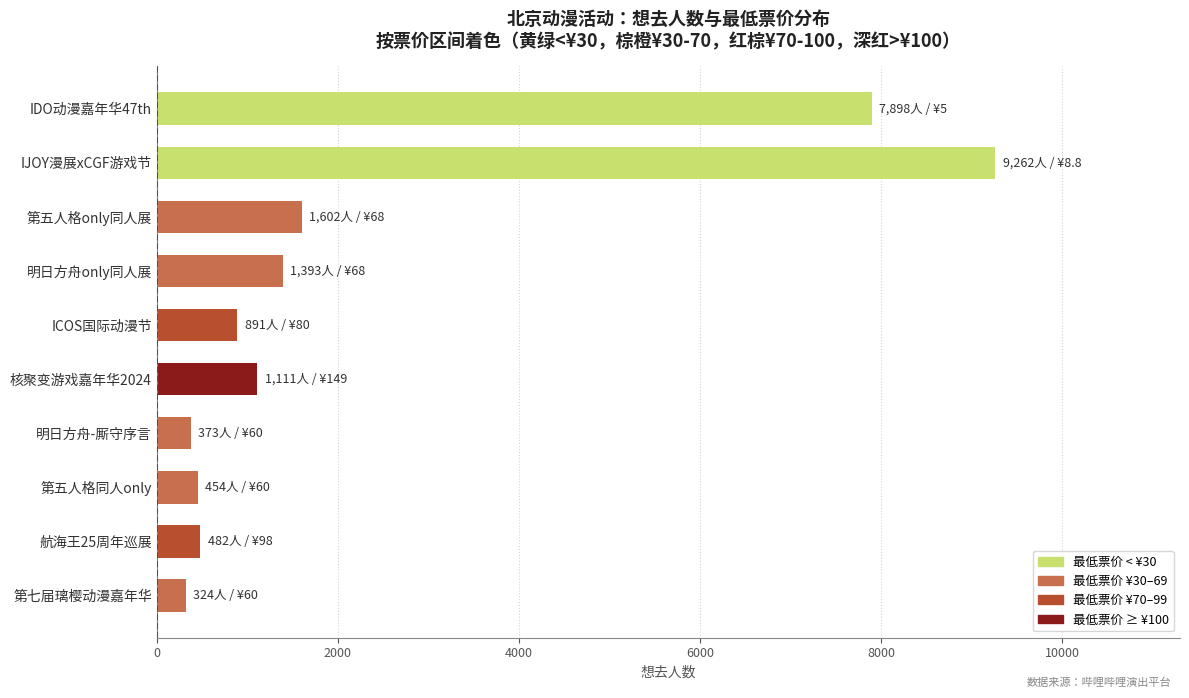

How many data points are less than 1111?

5